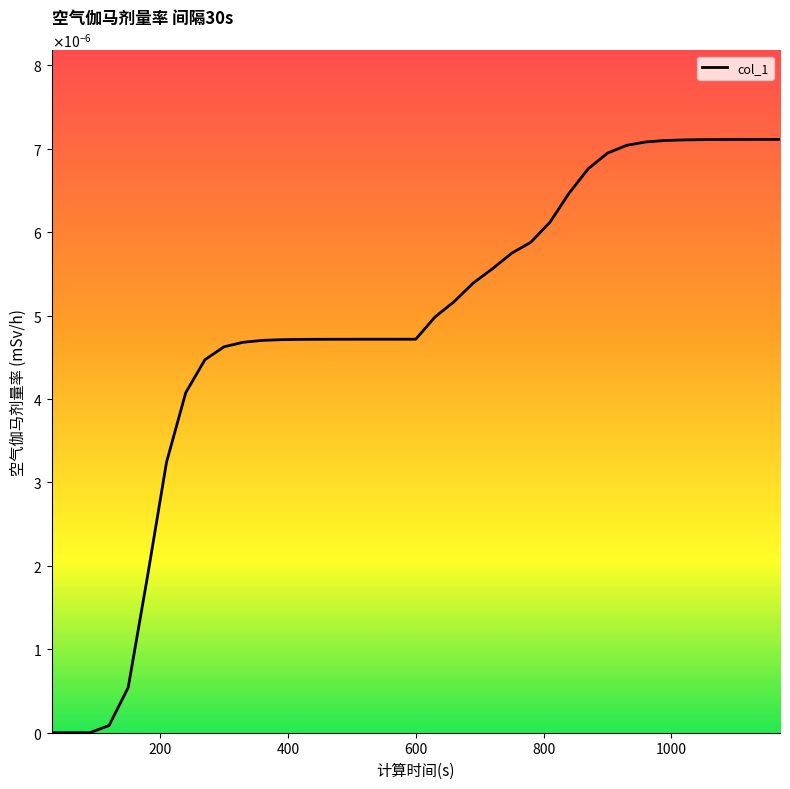

Does the chart have visible grid lines?

No